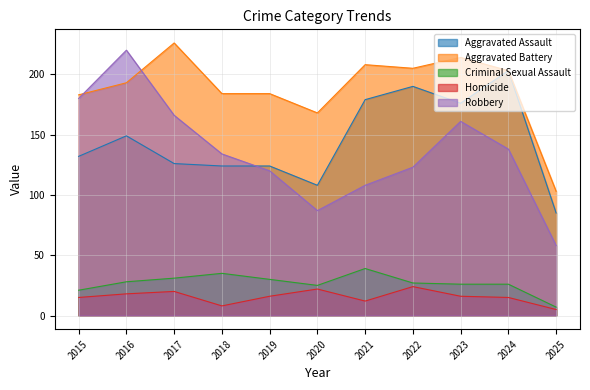

True or false: Robbery has more than 0 points higher than both neighbors.

True